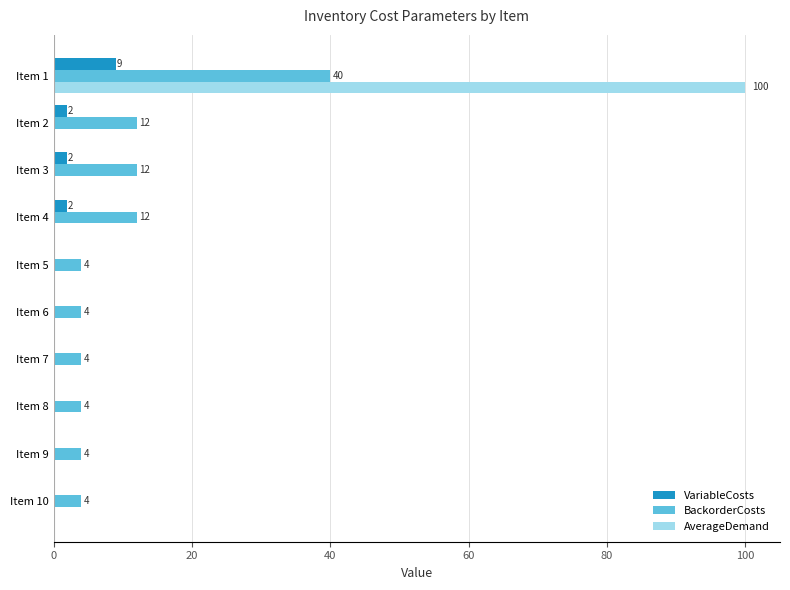

Which label corresponds to the largest value in the chart?

Item 1